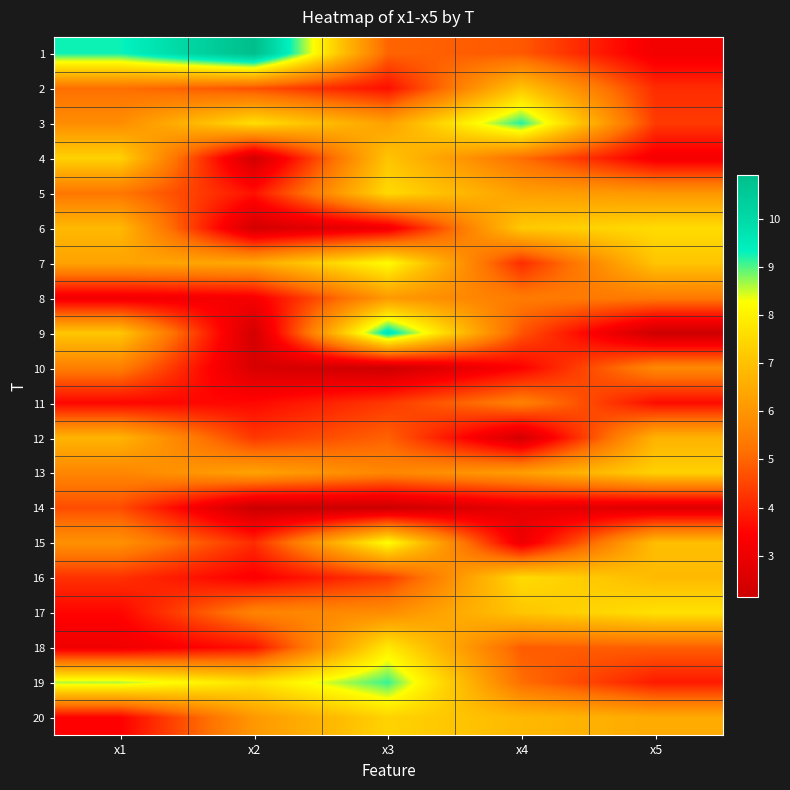

What is the difference between the highest and lowest values at x3?

7.5